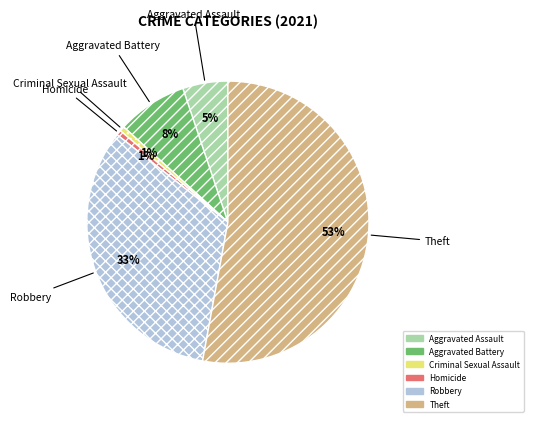

To the nearest percent, what is the average slice percentage?

17%